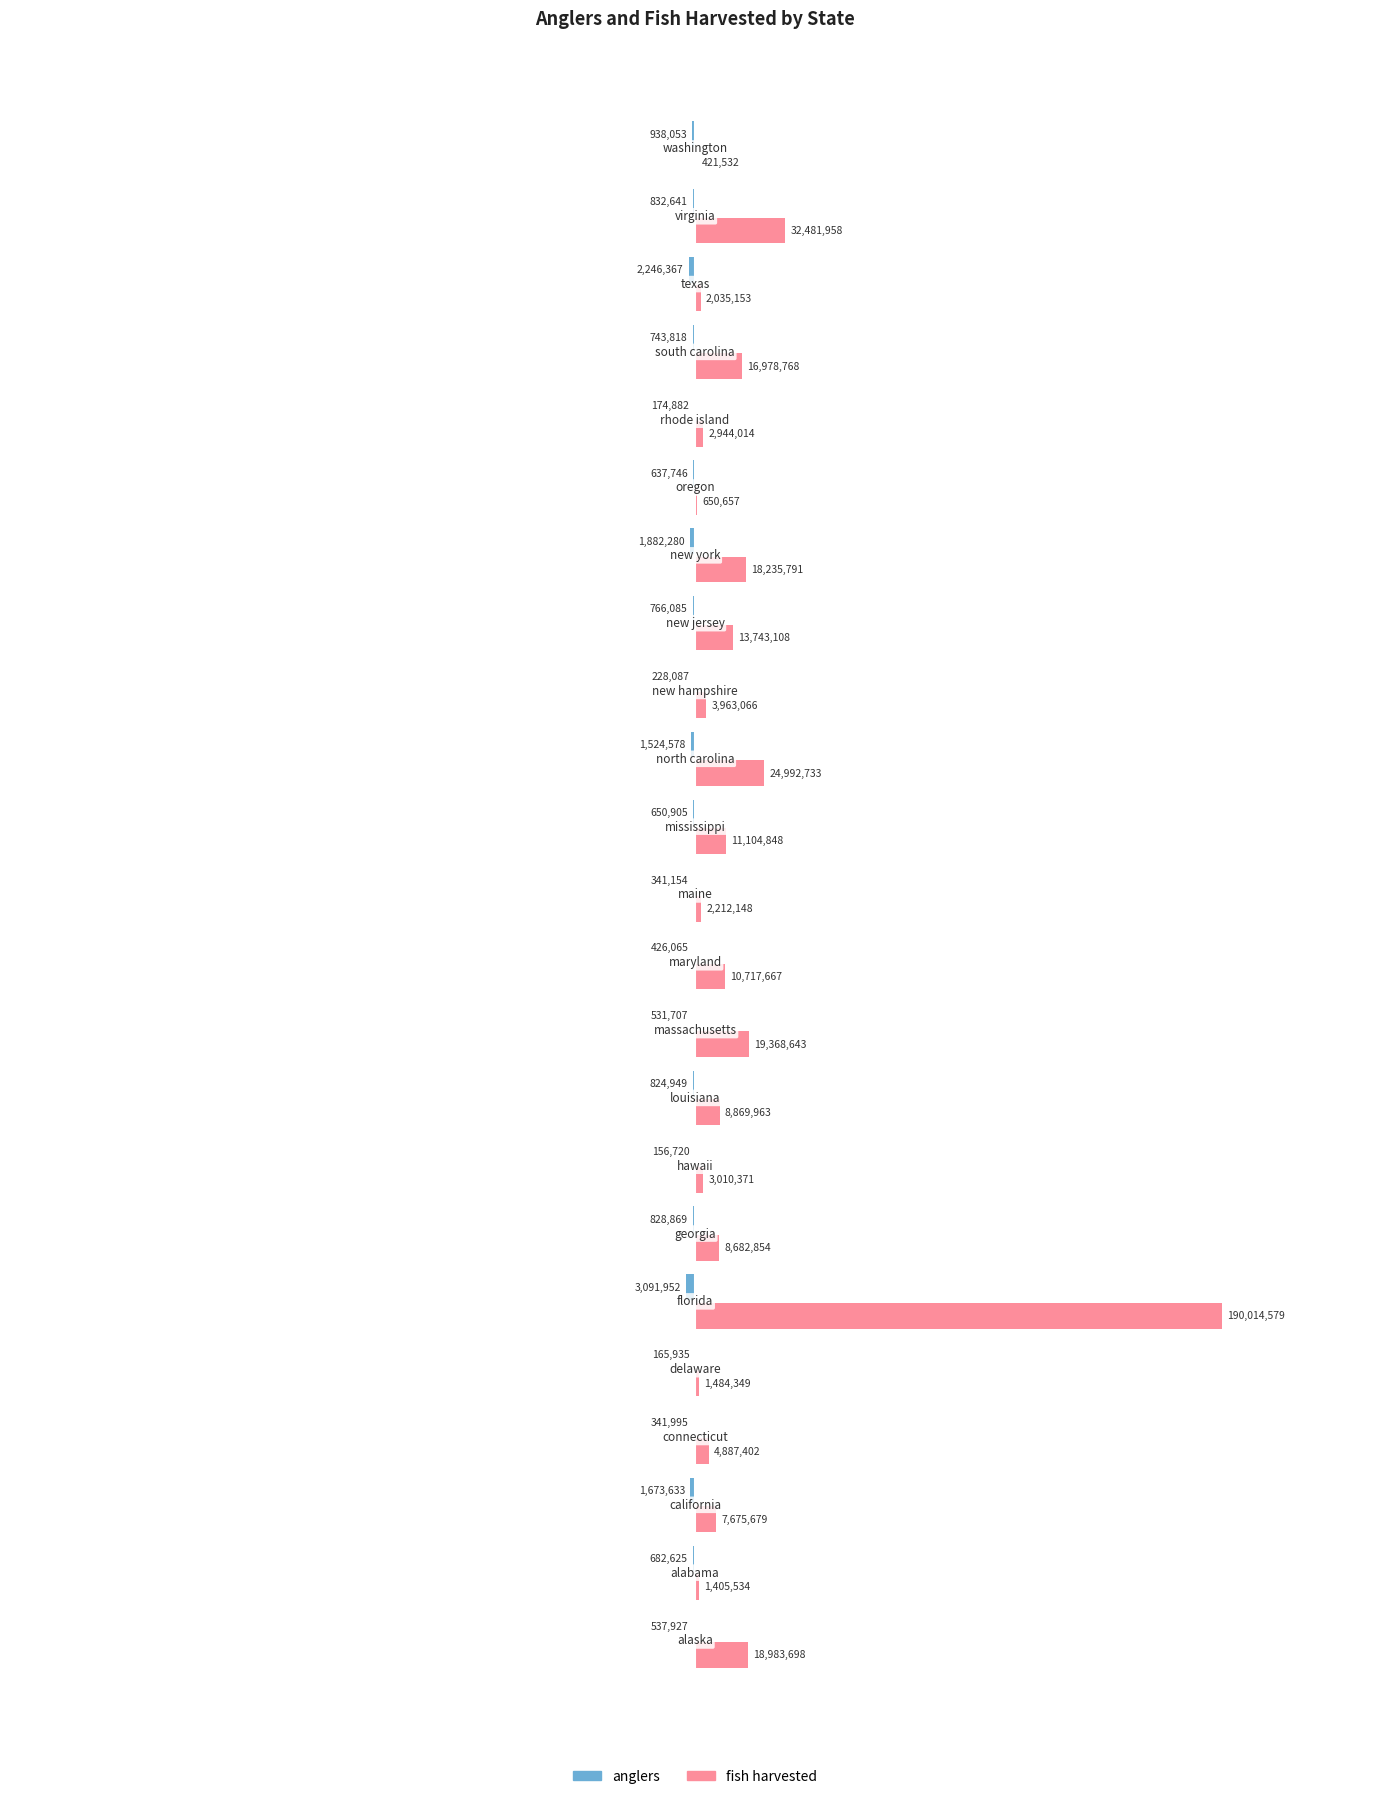

What is the sum of all fish harvested values?

404864515